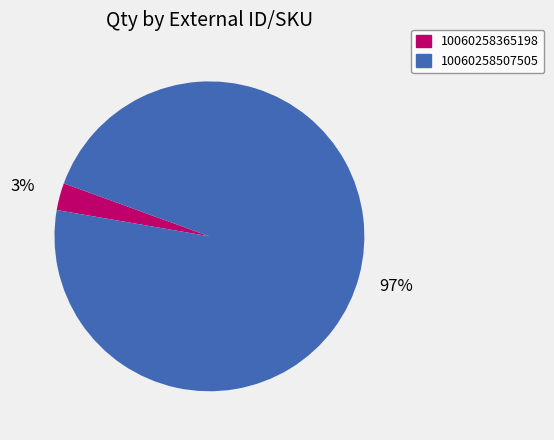

What percentage is the 10060258365198 slice, to the nearest percent?

3%